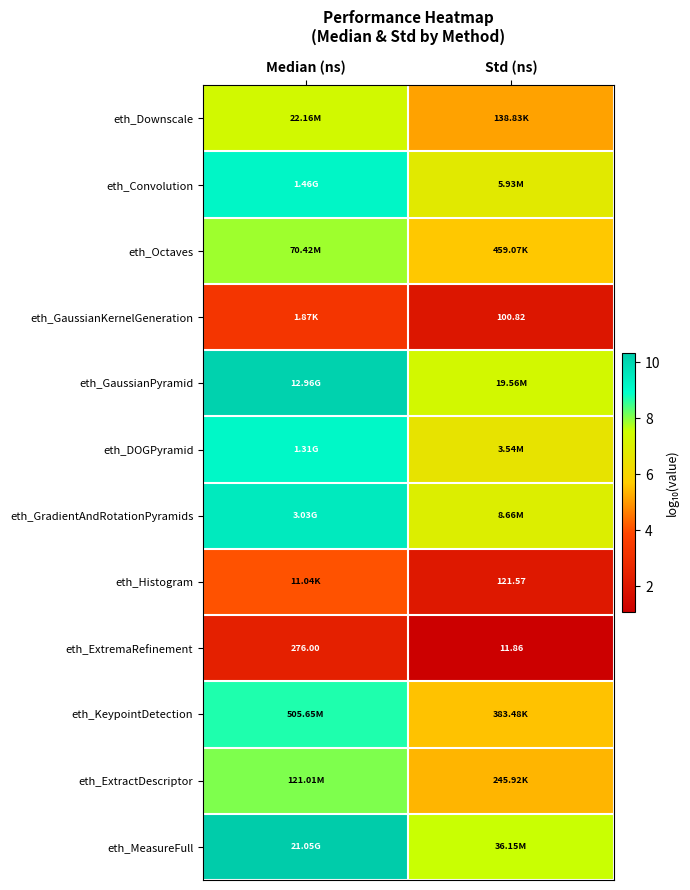

At which category is the sum across all series the highest?

Median (ns)